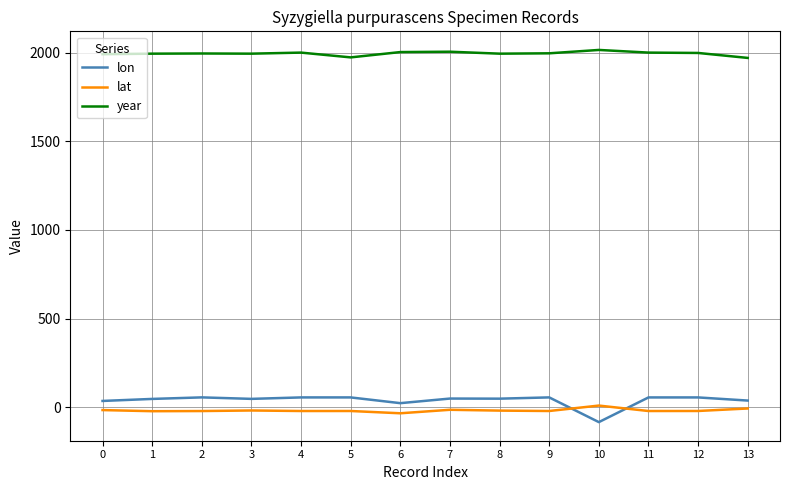

True or false: year and lat intersect in this chart.

False